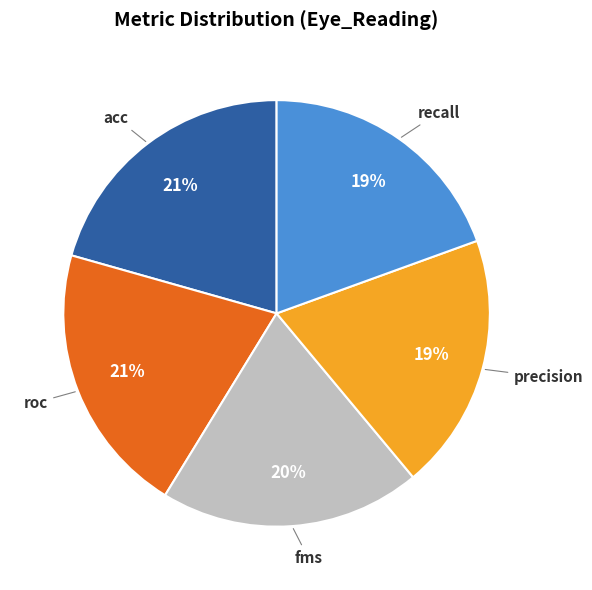

How many slices are in this pie chart?

5